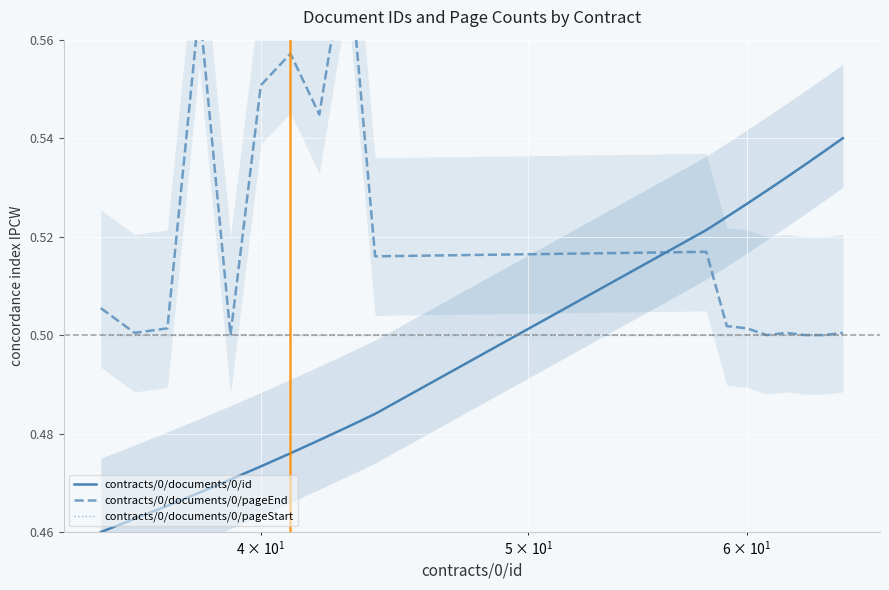

After their last crossing, which series has the higher values: contracts/0/documents/0/id or contracts/0/documents/0/pageStart?

contracts/0/documents/0/id